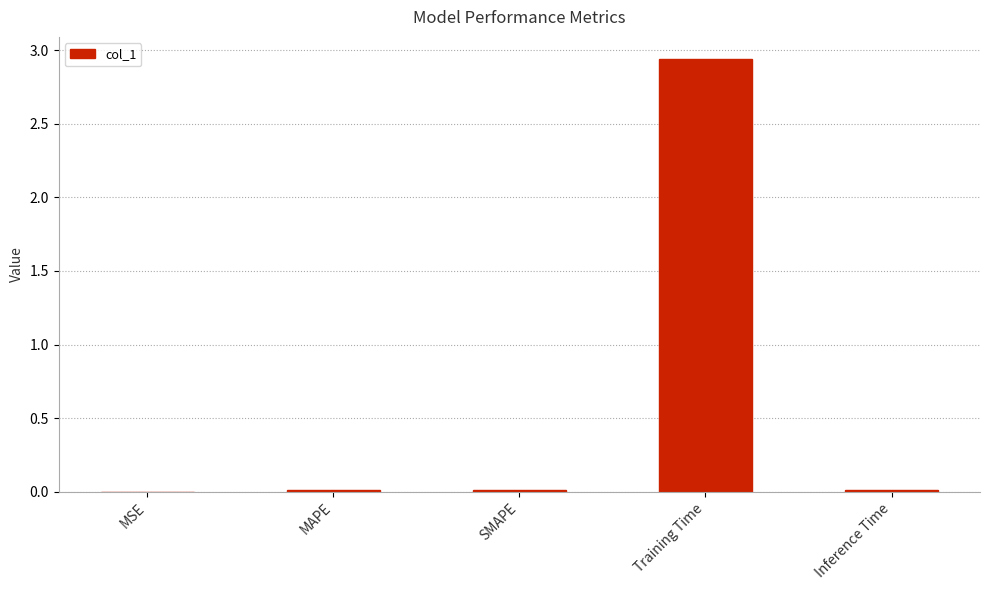

What is the sum of all values?

3.0